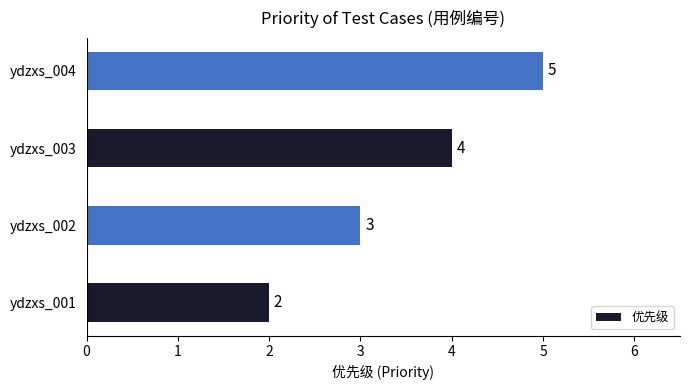

List the labels in order of value, smallest first.

ydzxs_001, ydzxs_002, ydzxs_003, ydzxs_004